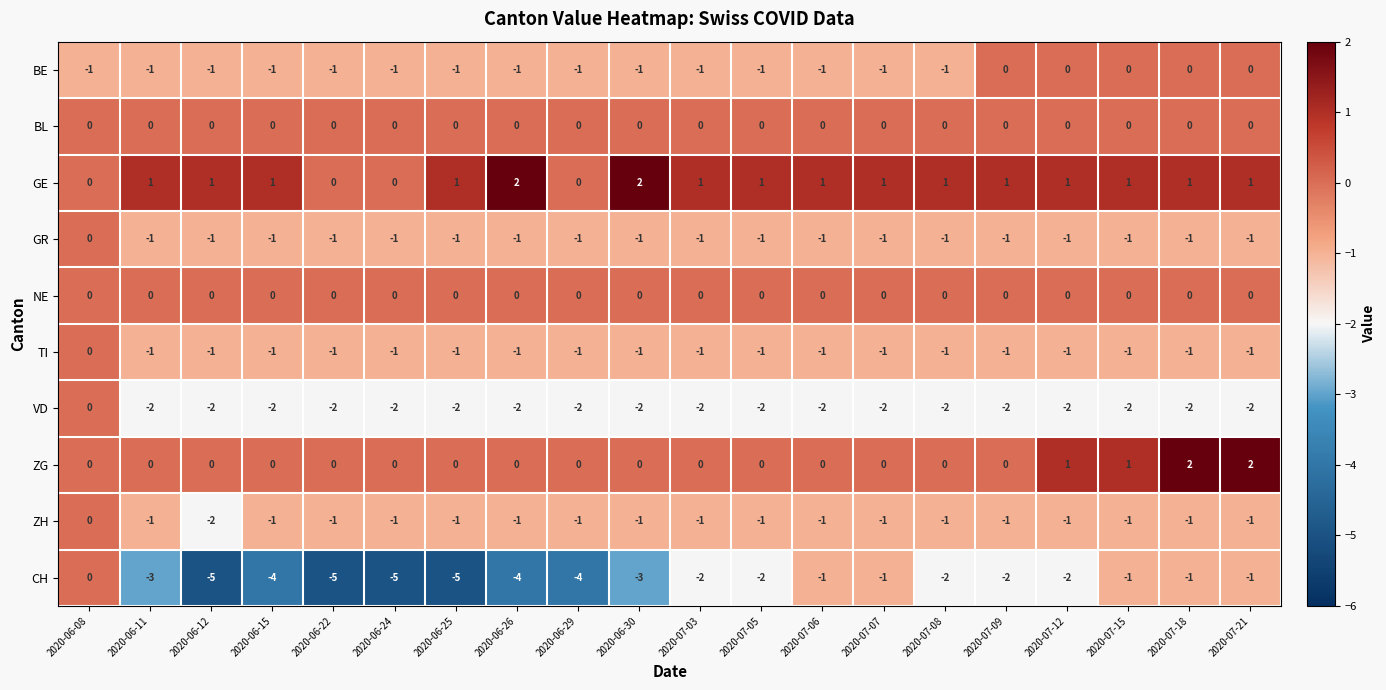

What is the spread (max minus min) of values at 2020-06-15?

5